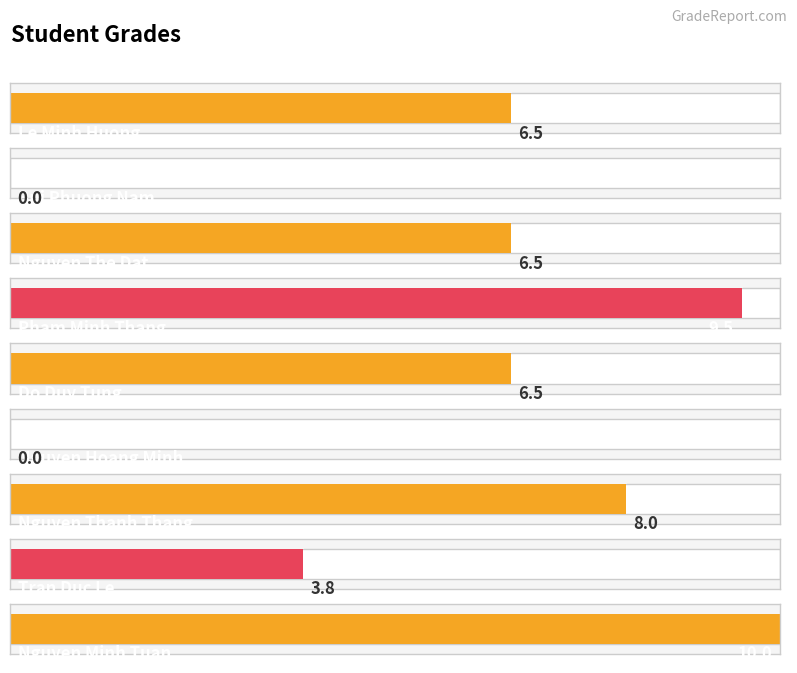

Reading right to left, what are all the values shown in this chart?

Nguyen Minh Tuan=10.0	Tran Duc Le=3.8	Nguyen Thanh Thang=8.0	Nguyen Hoang Minh=0.0	Do Duy Tung=6.5	Pham Minh Thang=9.5	Nguyen The Dat=6.5	Bui Phuong Nam=0.0	Le Minh Huong=6.5